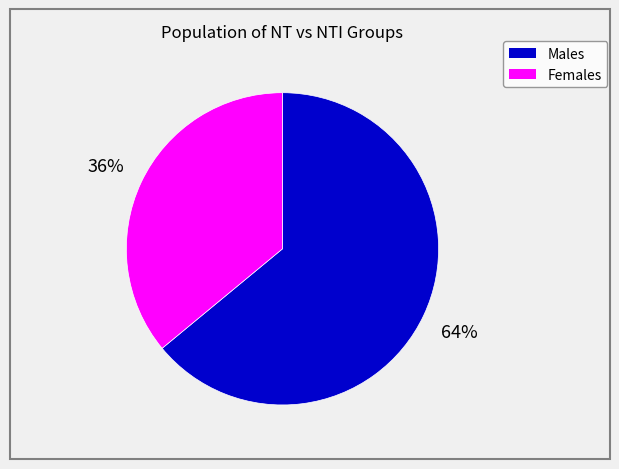

To the nearest percent, what is the difference between the largest and smallest slice percentages?

28%